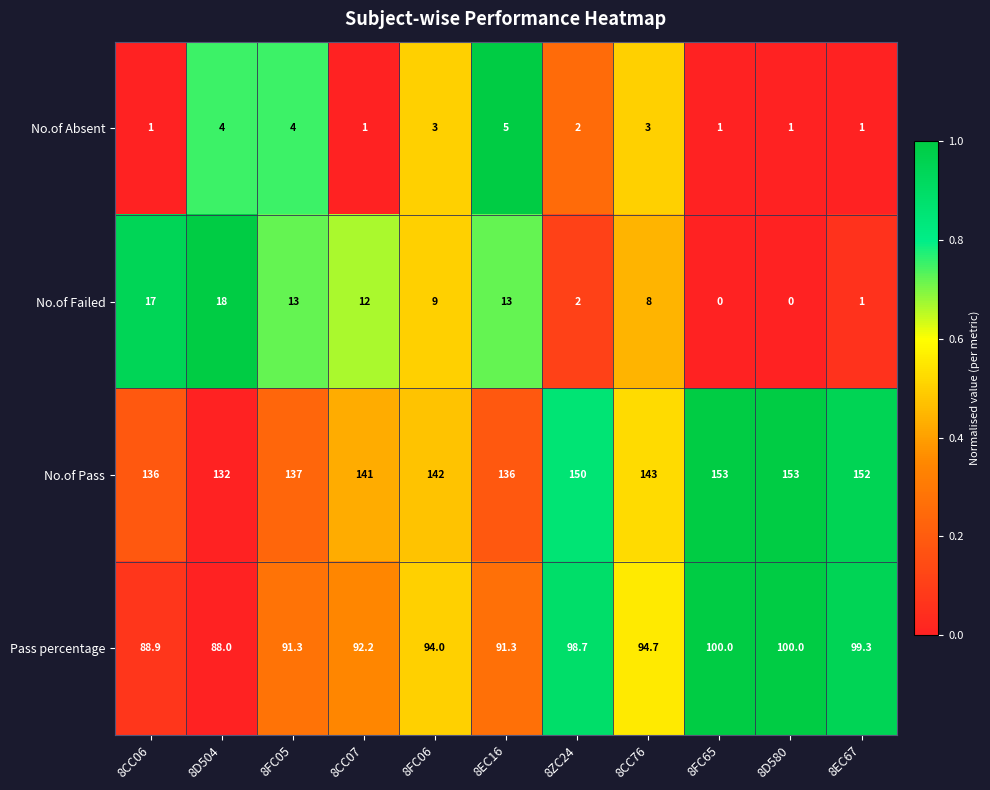

What is the average value of the No.of Pass series?

143.2